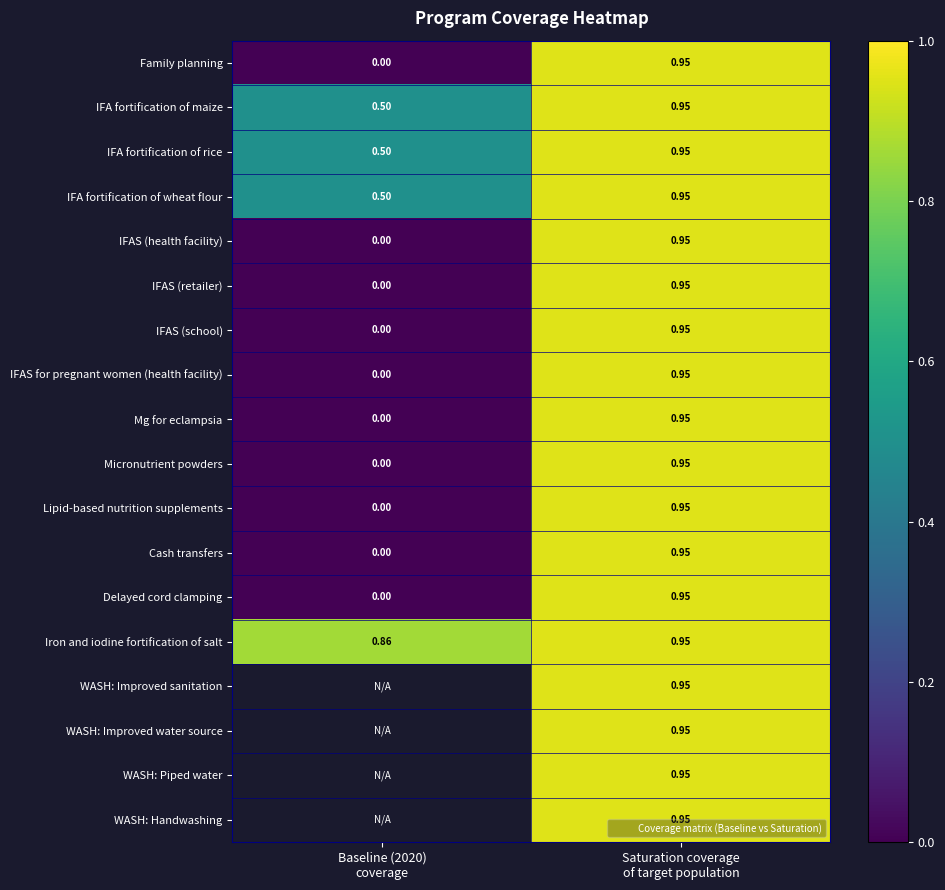

Which label corresponds to the smallest value in the chart?

Baseline (2020)
coverage